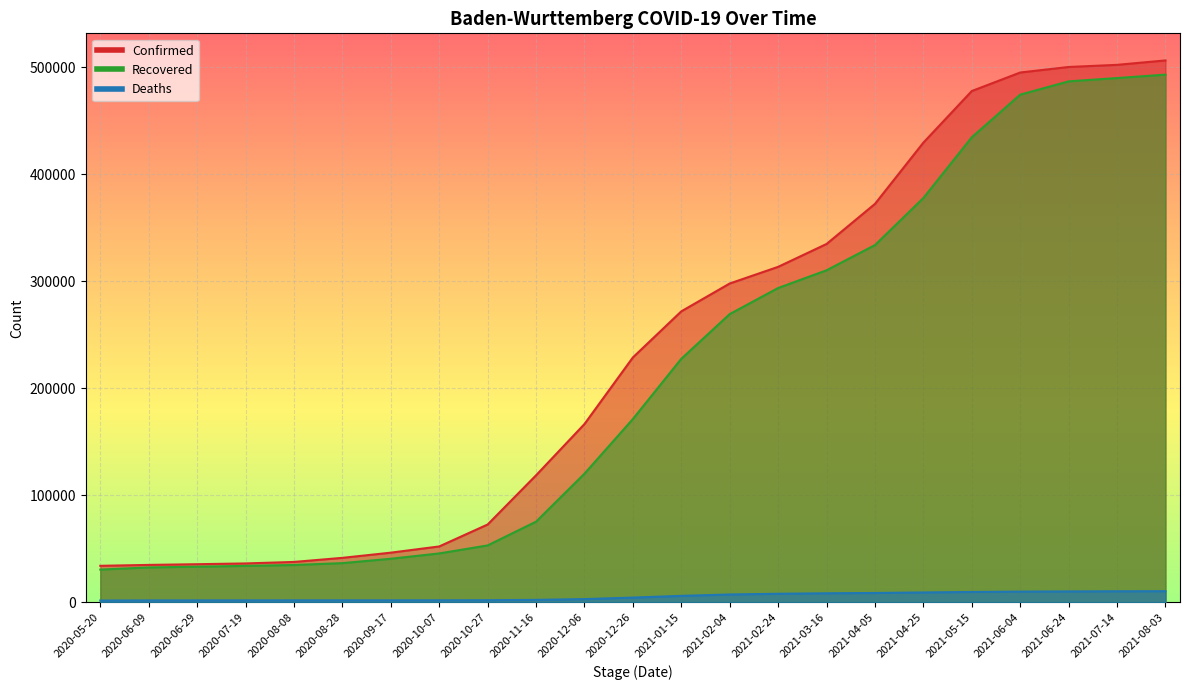

Is the value of Confirmed at 2021-02-24 greater than the value of Deaths at 2021-06-24?

Yes